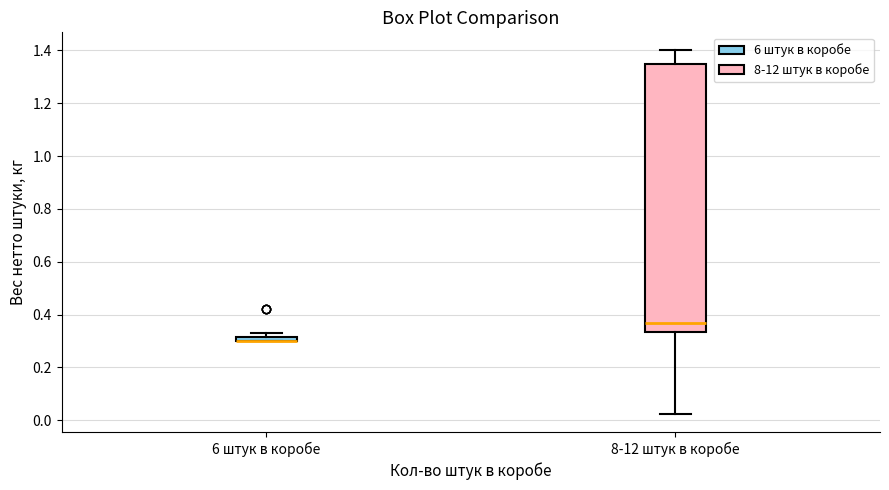

Where is the upper edge of the box for 8-12 штук в коробе on the y-axis? The values are not printed on the chart, so give them approximately, as read against the axis.

1.36